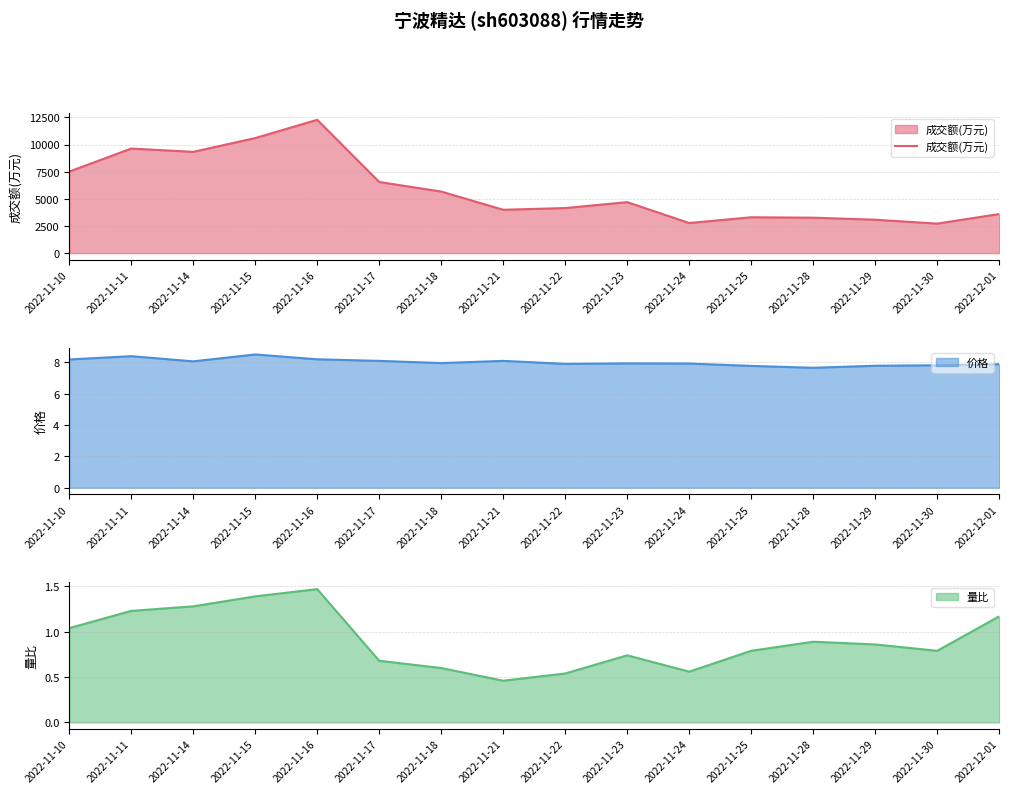

What is the difference between the maximum and minimum values?

9560